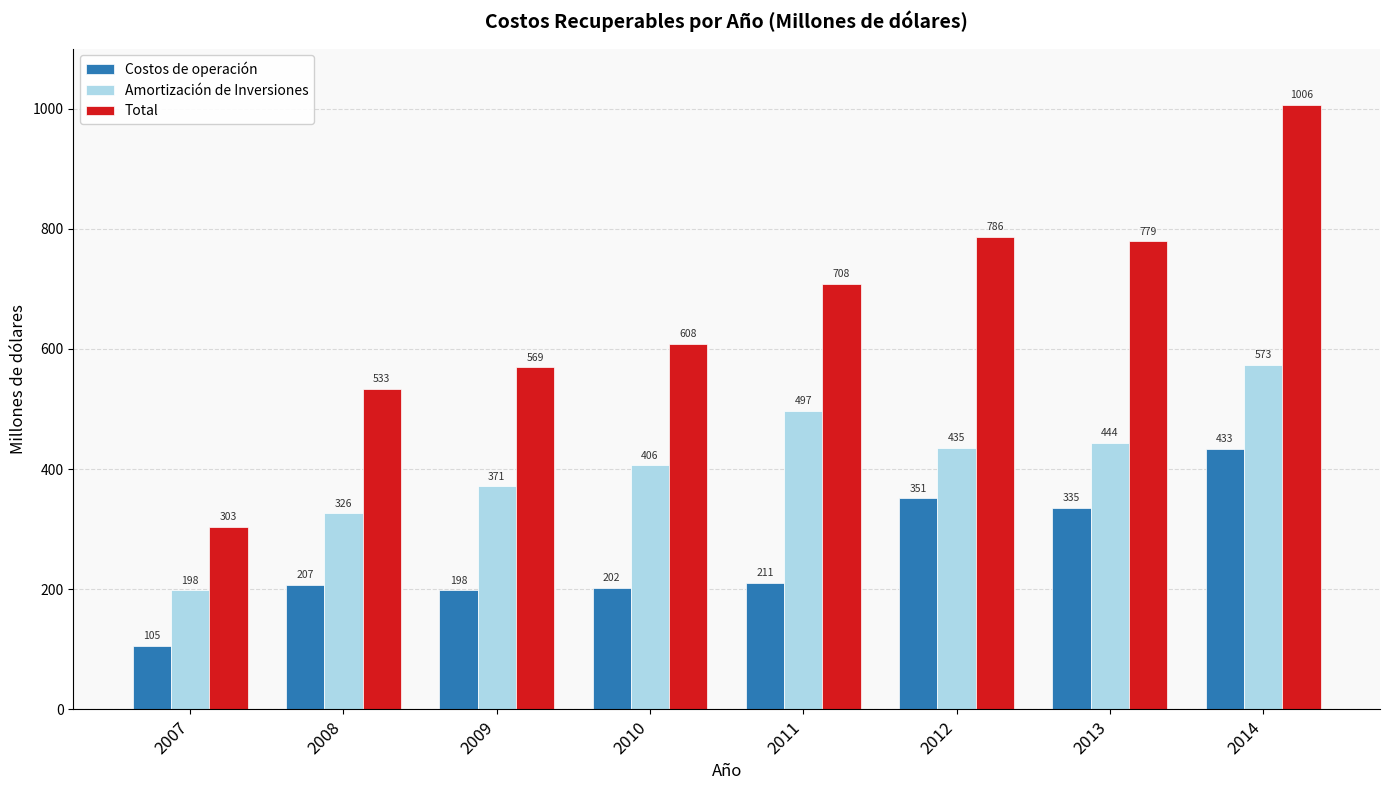

What is the difference between the maximum and minimum values in the Amortización de Inversiones series?

375